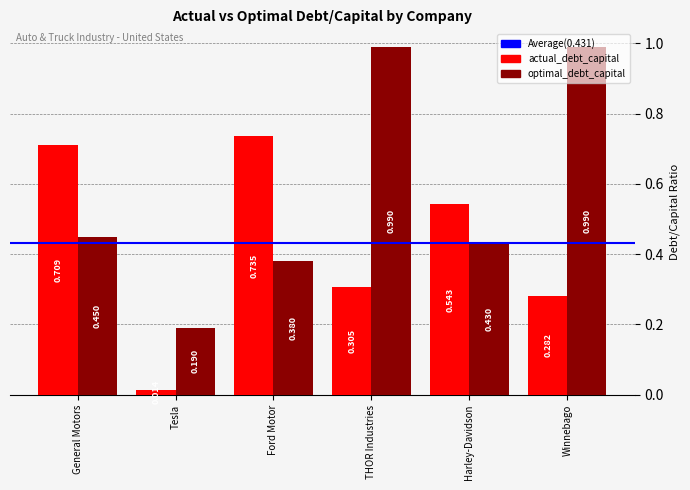

Which series has the widest spread of values?

optimal_debt_capital